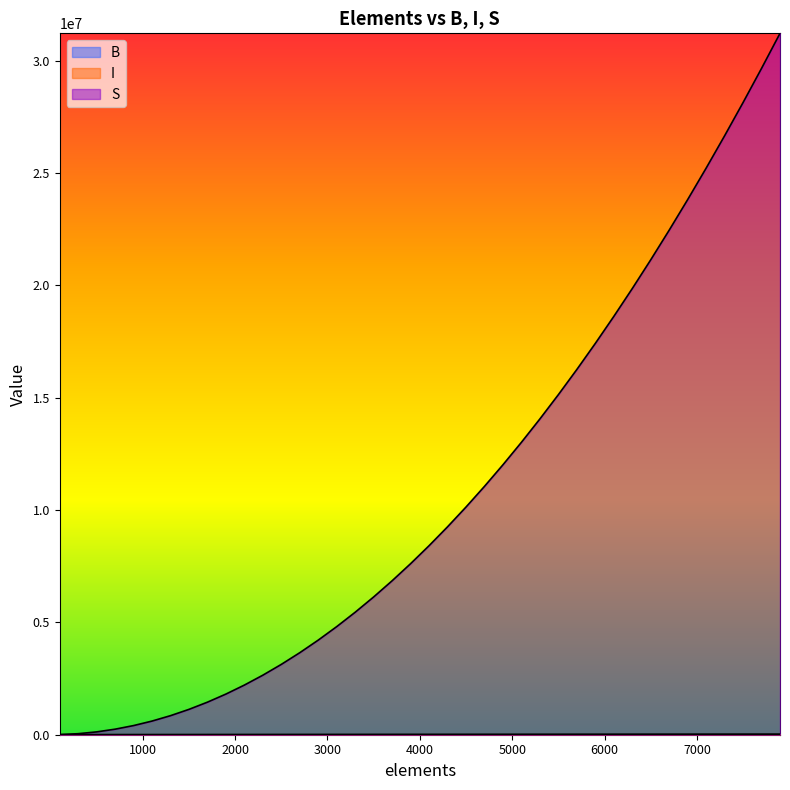

True or false: S and I intersect in this chart.

False